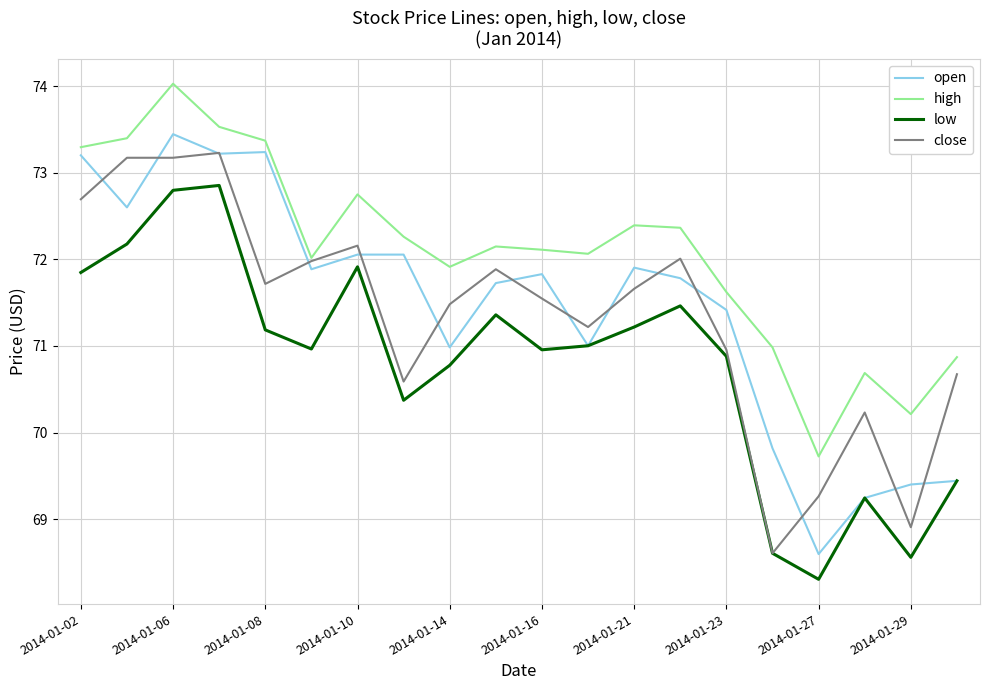

How many lines are shown in the chart?

4